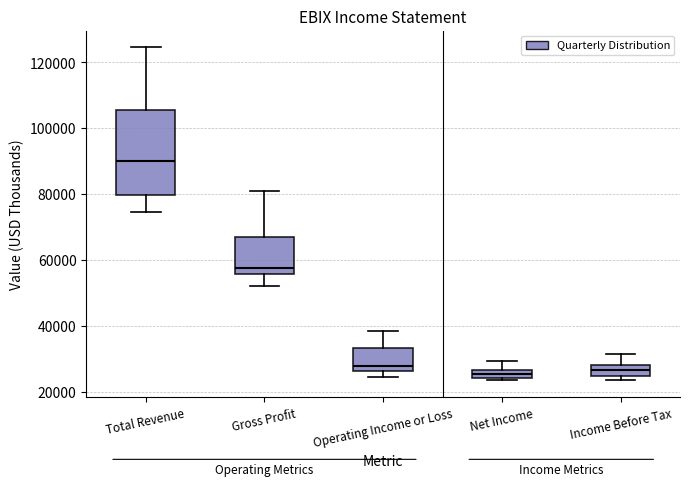

Comparing the boxes themselves (not the whiskers), which one is the tallest?

Total Revenue